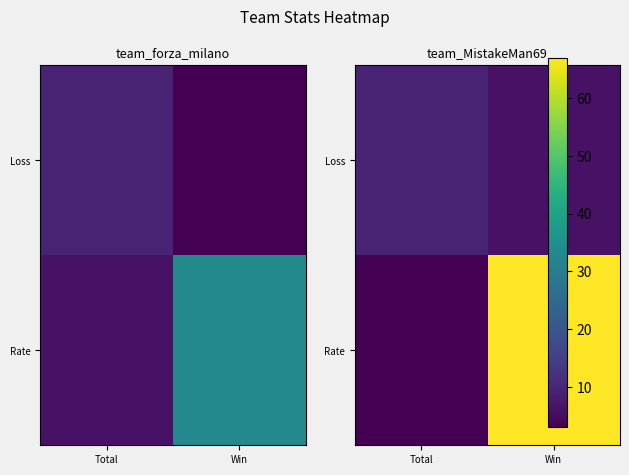

Read the Loss value at Win.

6